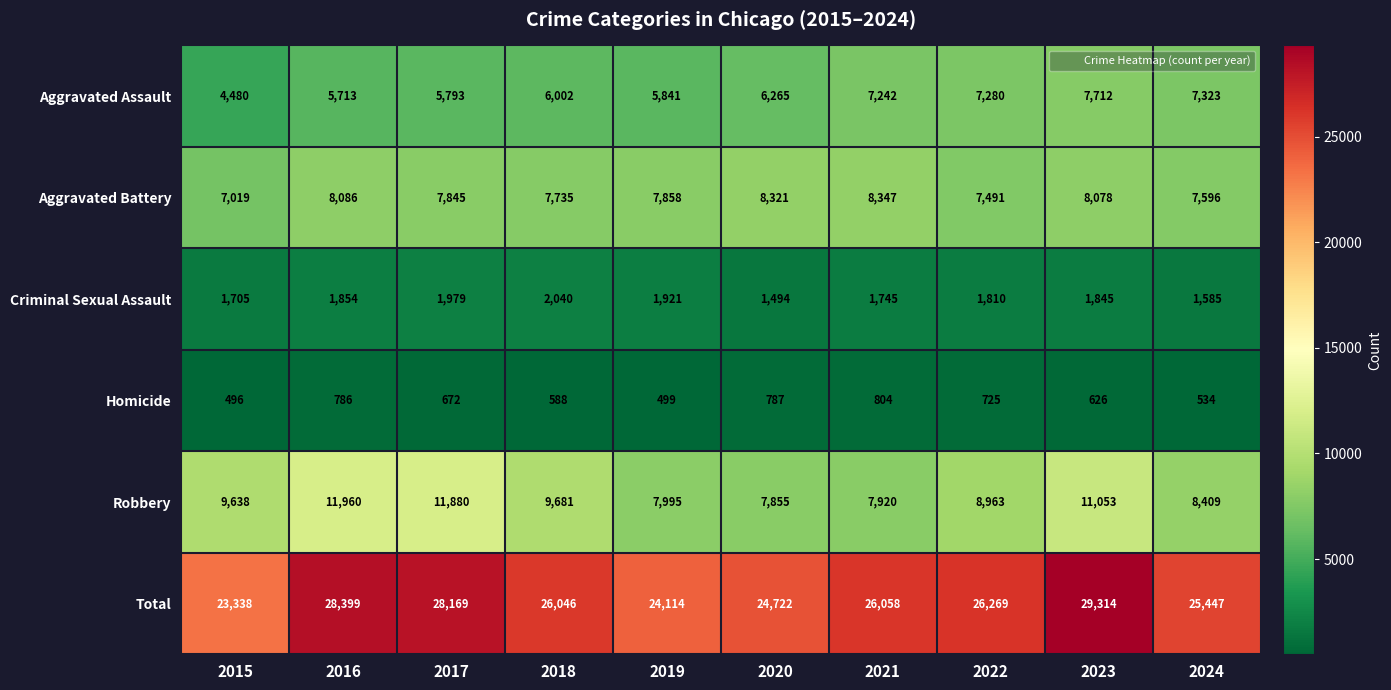

The Aggravated Battery series shows 7735 at 2018. True or false?

True